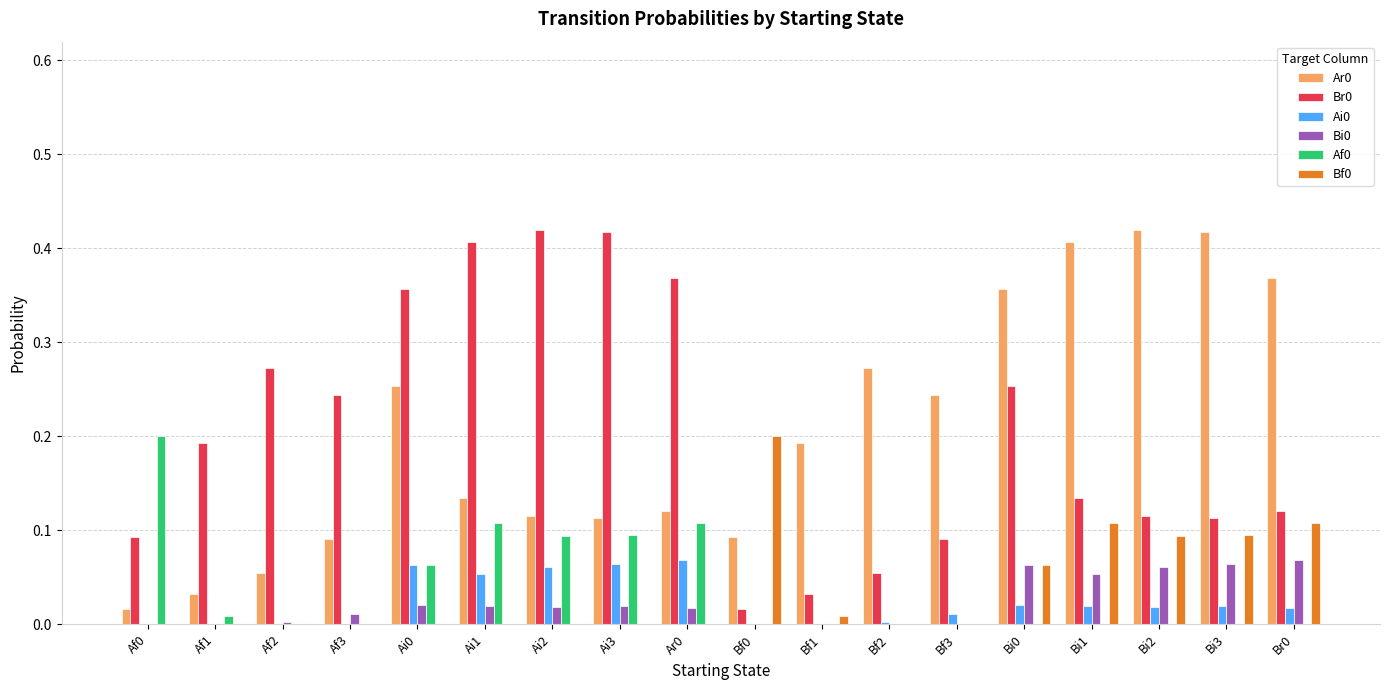

True or false: Bi0 has a value of 0.0 at Bi3.

False